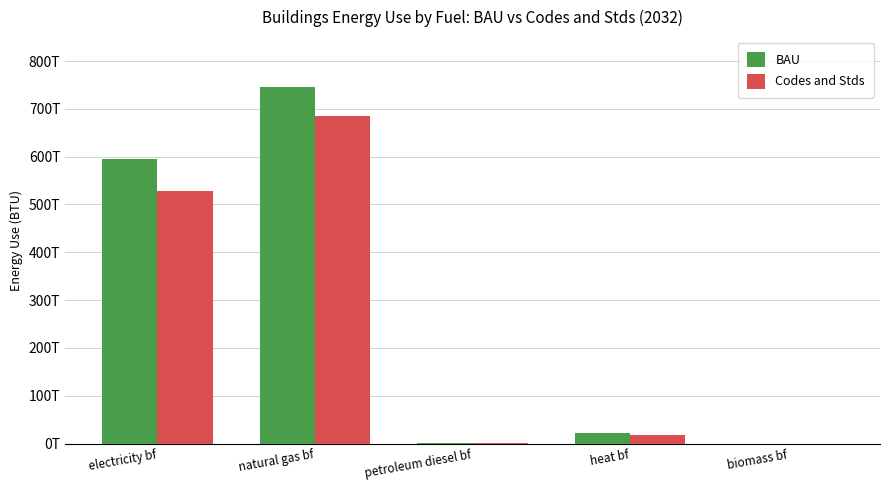

At which category does the chart reach its minimum across all series?

biomass bf